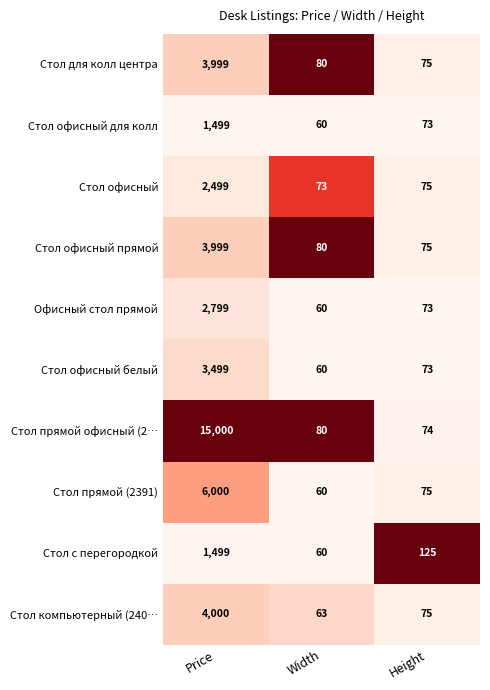

Is it true that Стол прямой (2391) equals 60 at Width?

True